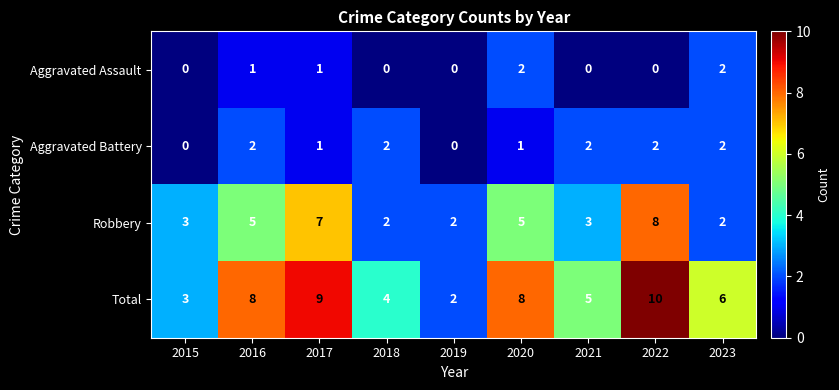

What is the total value across all series at 2018?

8